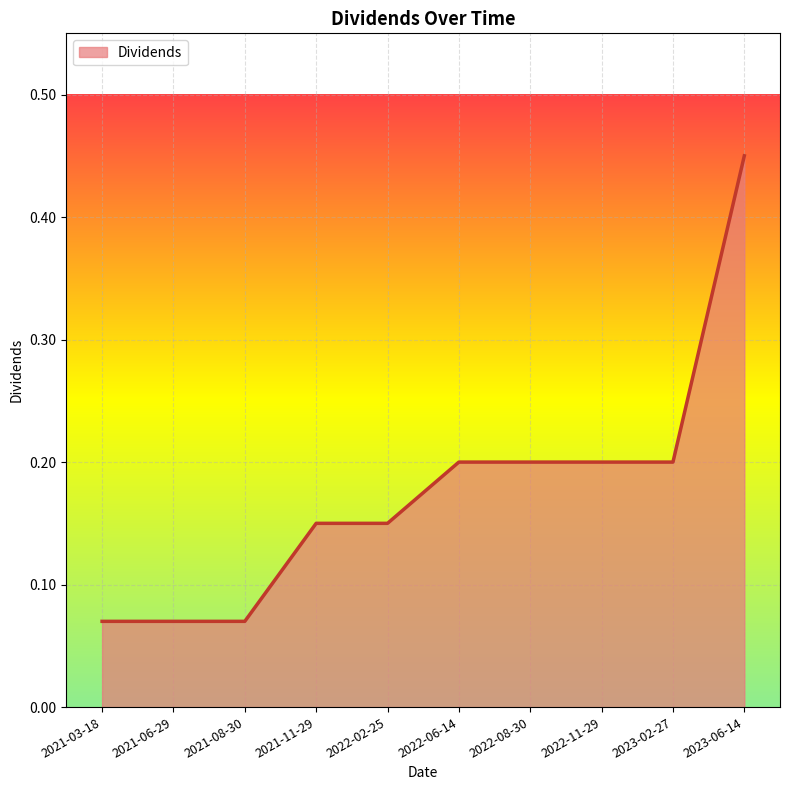

Does the chart have visible grid lines?

Yes